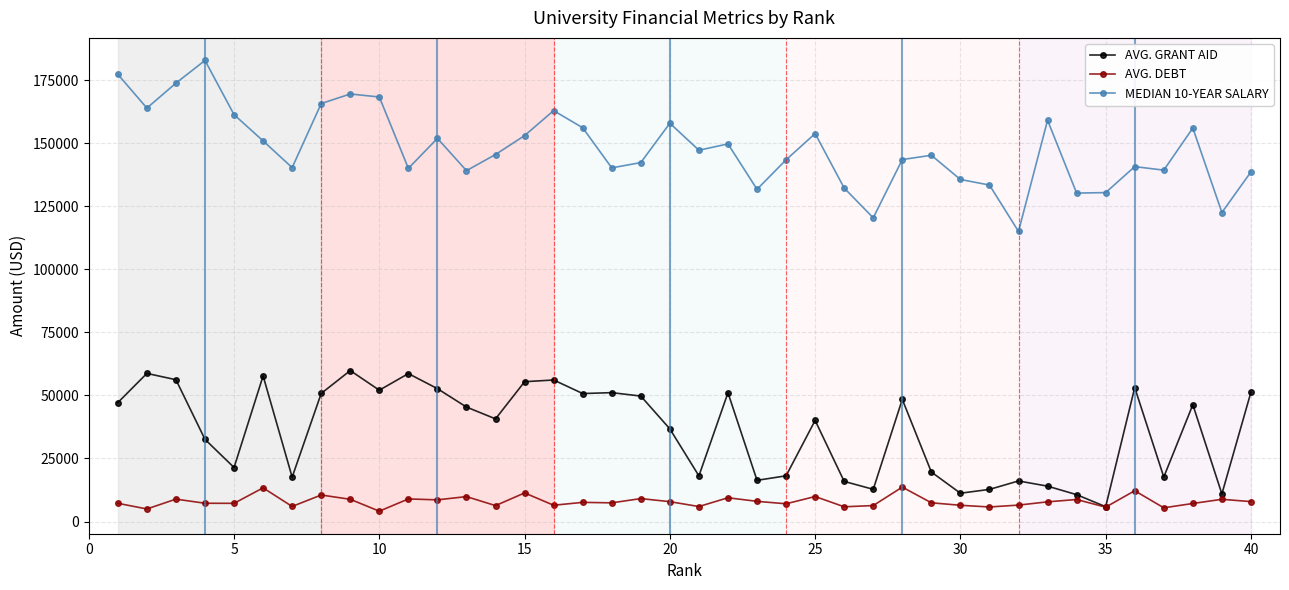

True or false: AVG. GRANT AID has more than 2 interior local peaks.

True